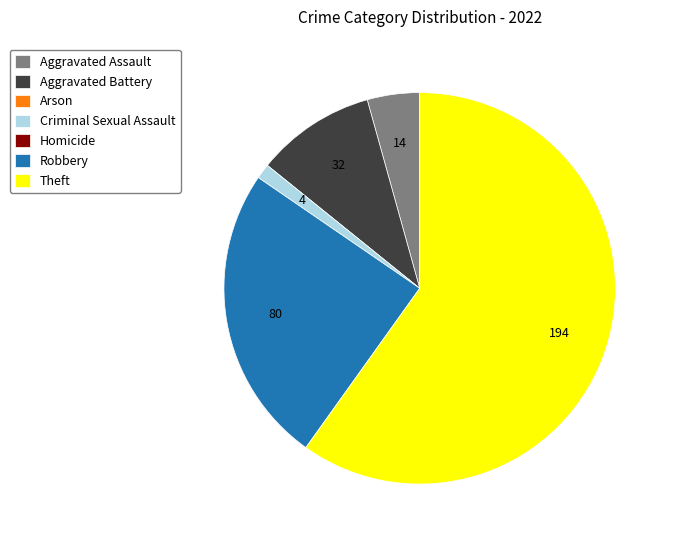

Is it true that Aggravated Assault is 4% of the pie?

True